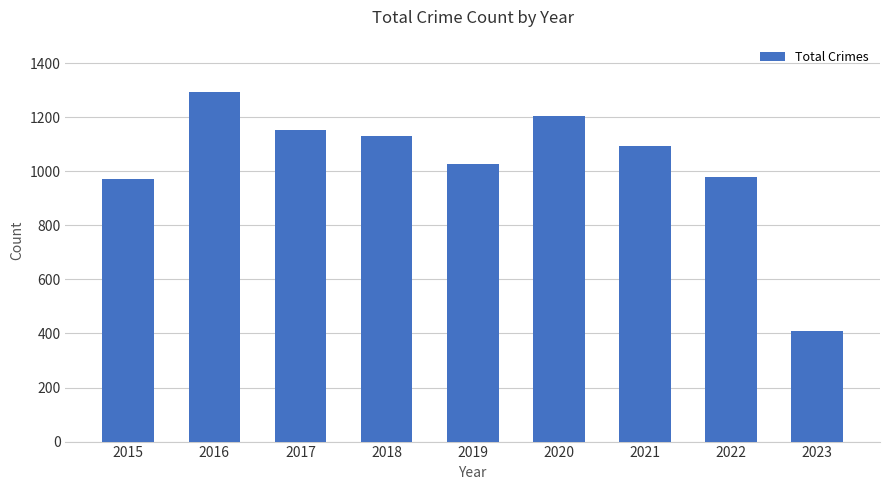

Does the chart contain stacked bars?

No